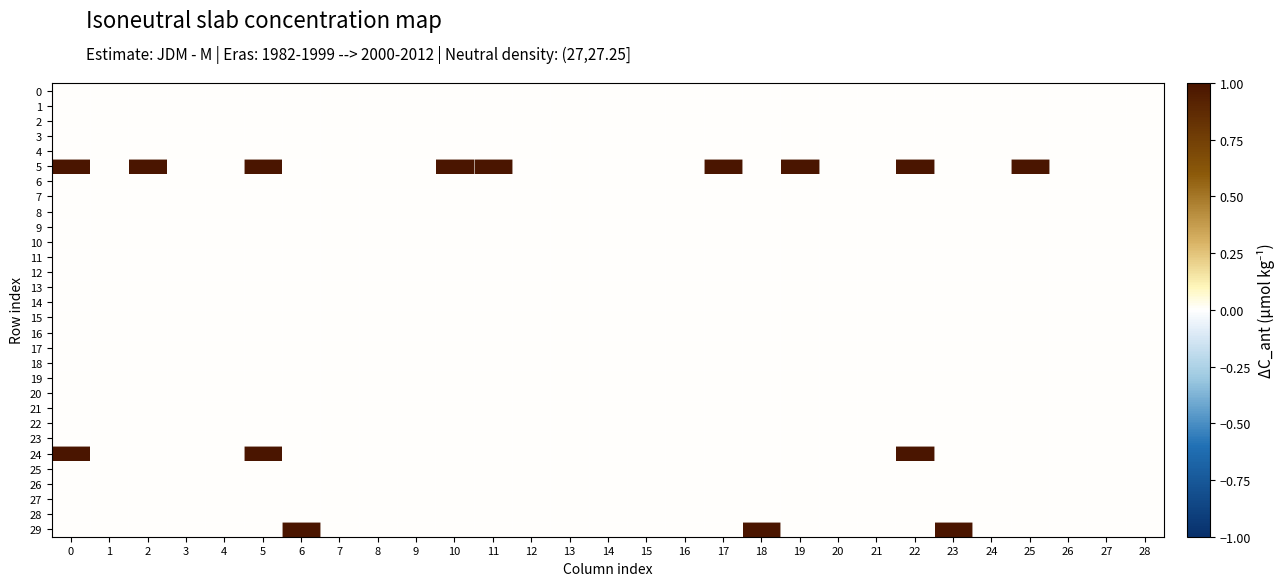

What is the difference between the highest and lowest values at 18?

1